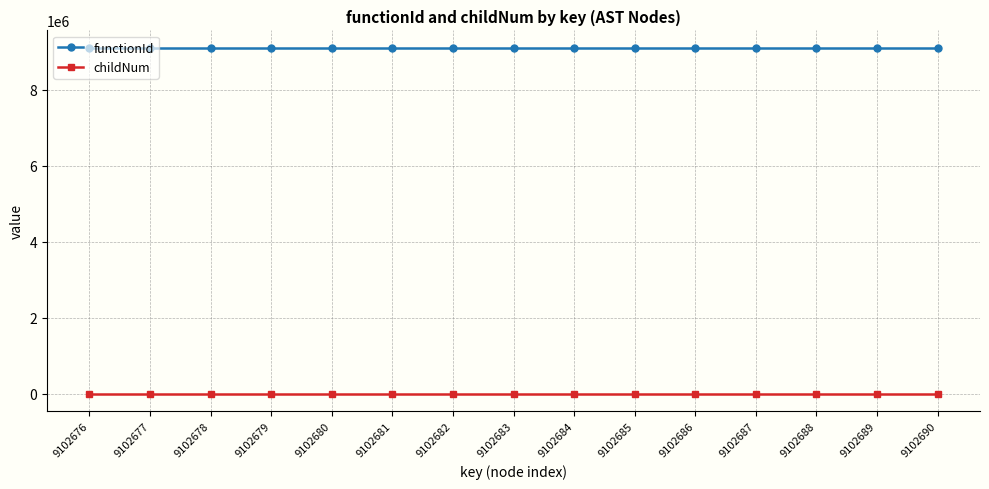

What is the sum of all functionId values?

136540125